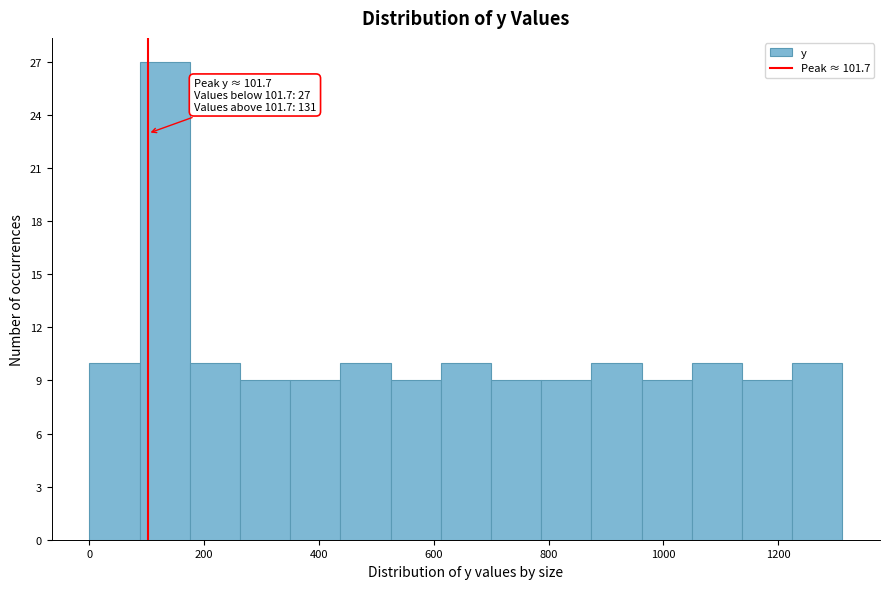

Which range on the x-axis has the tallest bar?

80 to 180